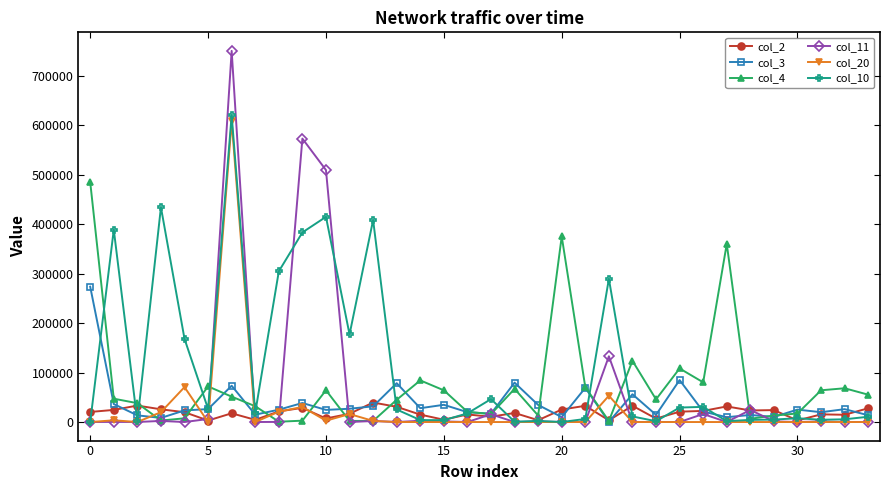

True or false: col_11 has more than 2 interior local peaks.

True